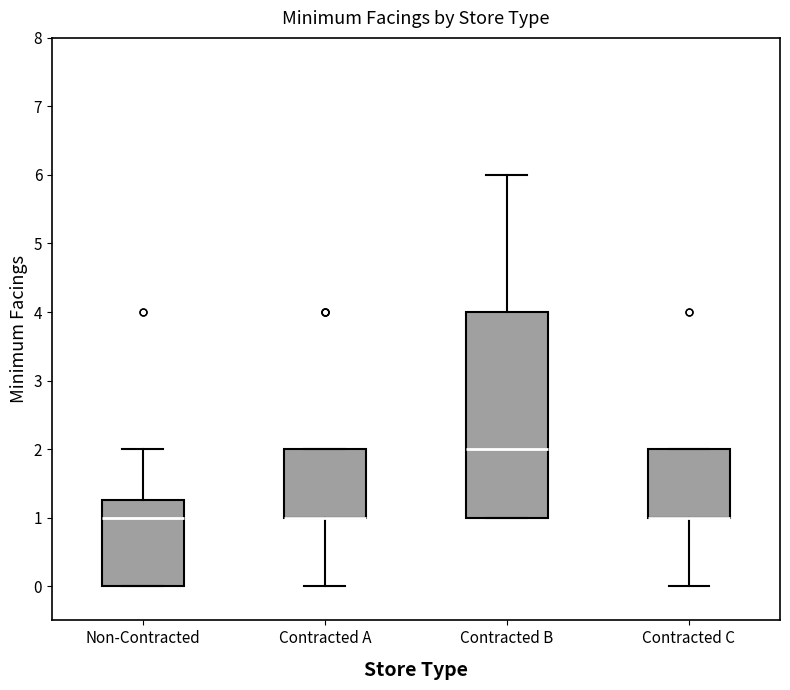

Comparing the boxes themselves (not the whiskers), which one is the tallest?

Contracted B